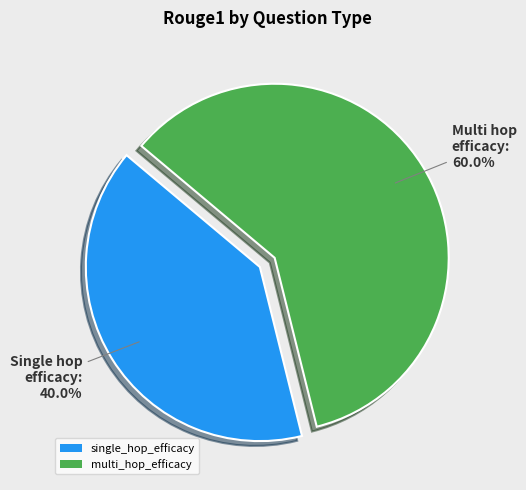

The single_hop_efficacy slice represents 49% of the pie. True or false?

False